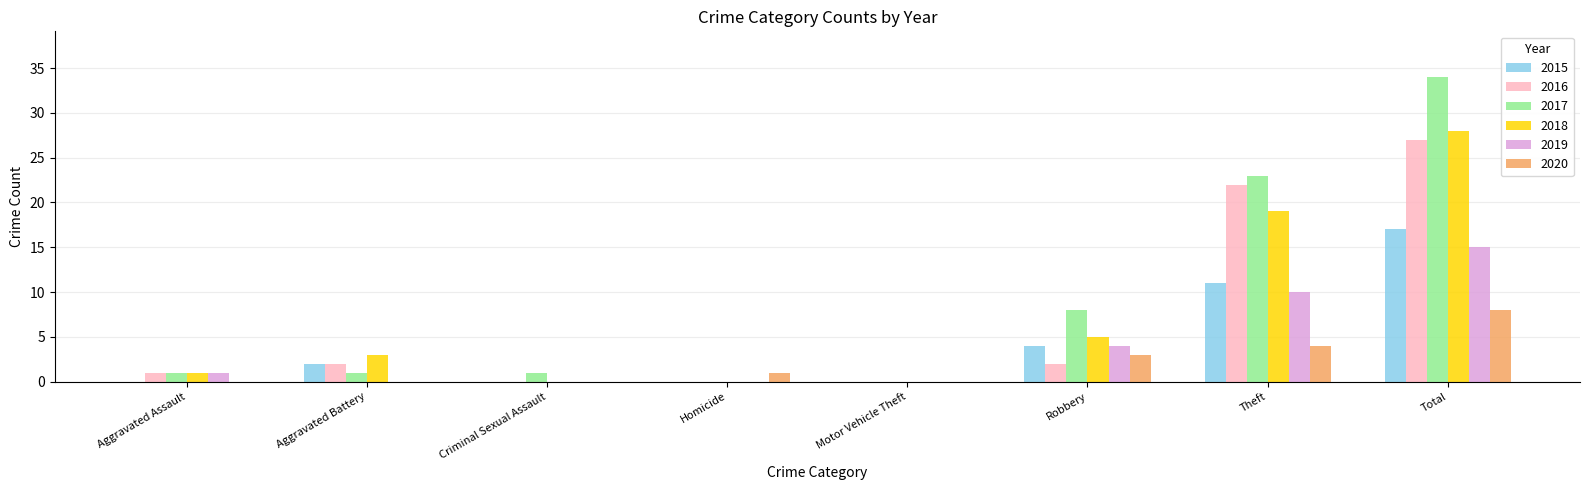

What is the maximum value for 2016?

27